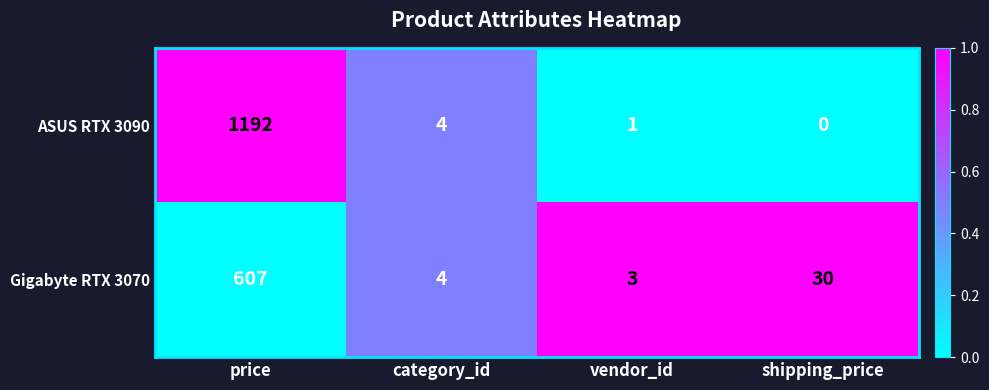

The Gigabyte RTX 3070 series shows 4 at category_id. True or false?

True